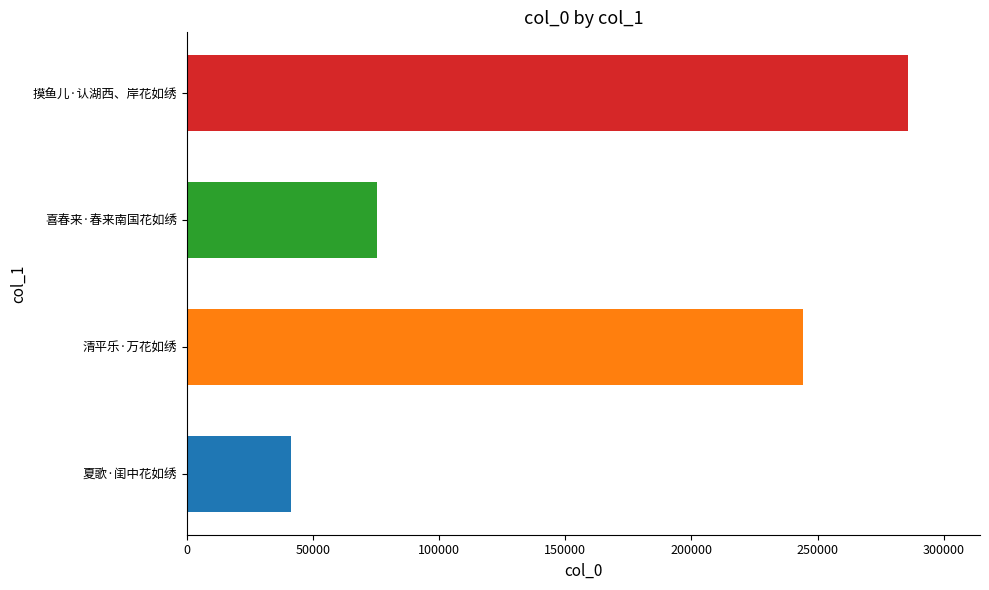

At which label is the value closest to 163487?

清平乐·万花如绣